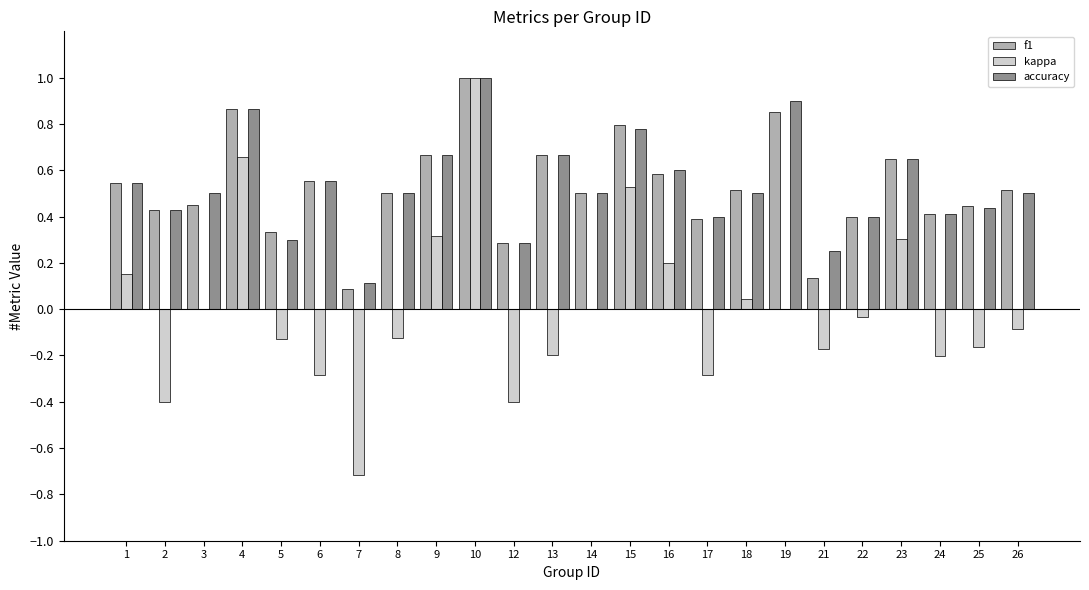

Between 8 and 16, which series saw the biggest shift?

kappa